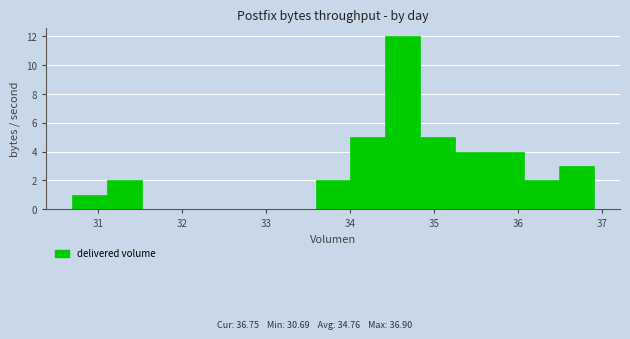

What is the height of the bar covering 36.1 to 36.5 on the x-axis? Neither the bar edges nor the heights are printed on the chart, so give them approximately, as read against the axes.

2